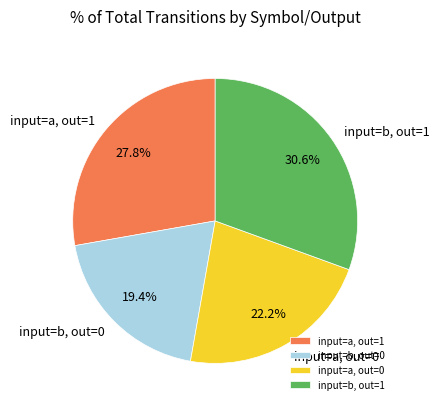

Does input=b, out=0 account for over 50% of the chart?

No